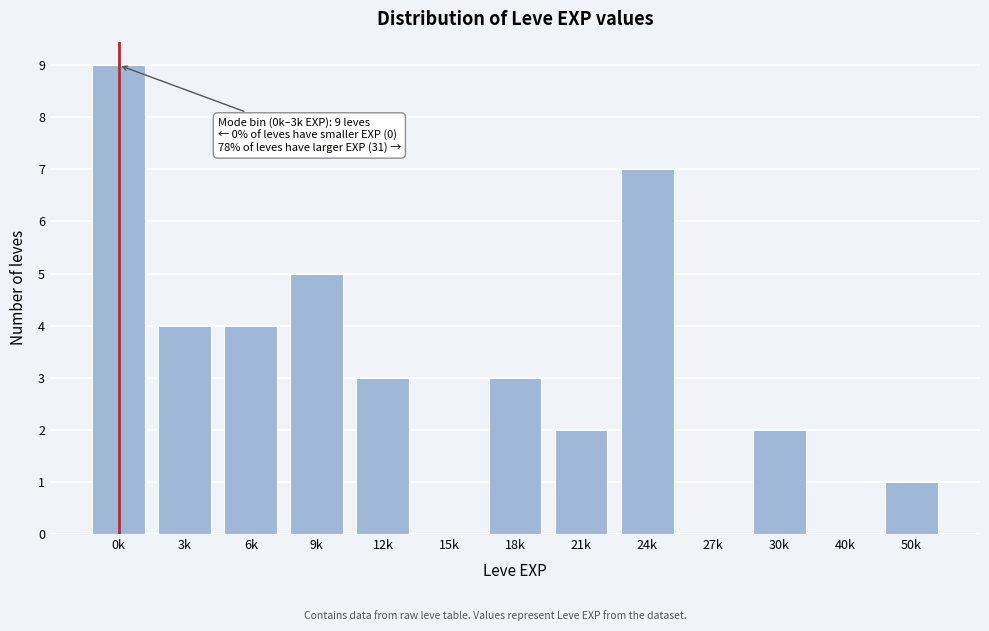

Reading left to right, transcribe all the data shown in this chart.

0k=9	3k=4	6k=4	9k=5	12k=3	15k=0	18k=3	21k=2	24k=7	27k=0	30k=2	40k=0	50k=1